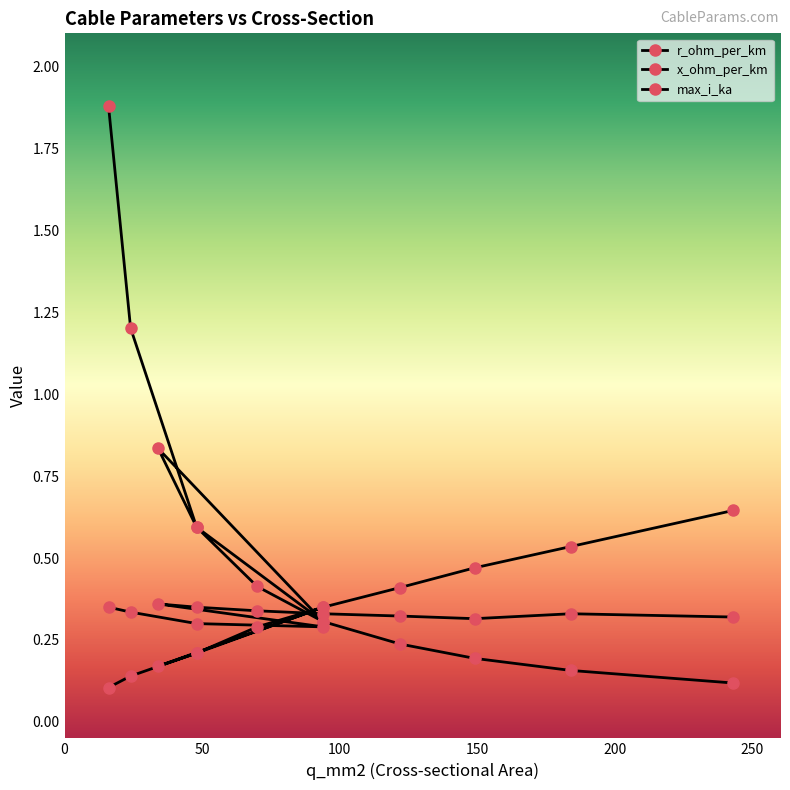

True or false: x_ohm_per_km has a value of 0.3 at 150.

True